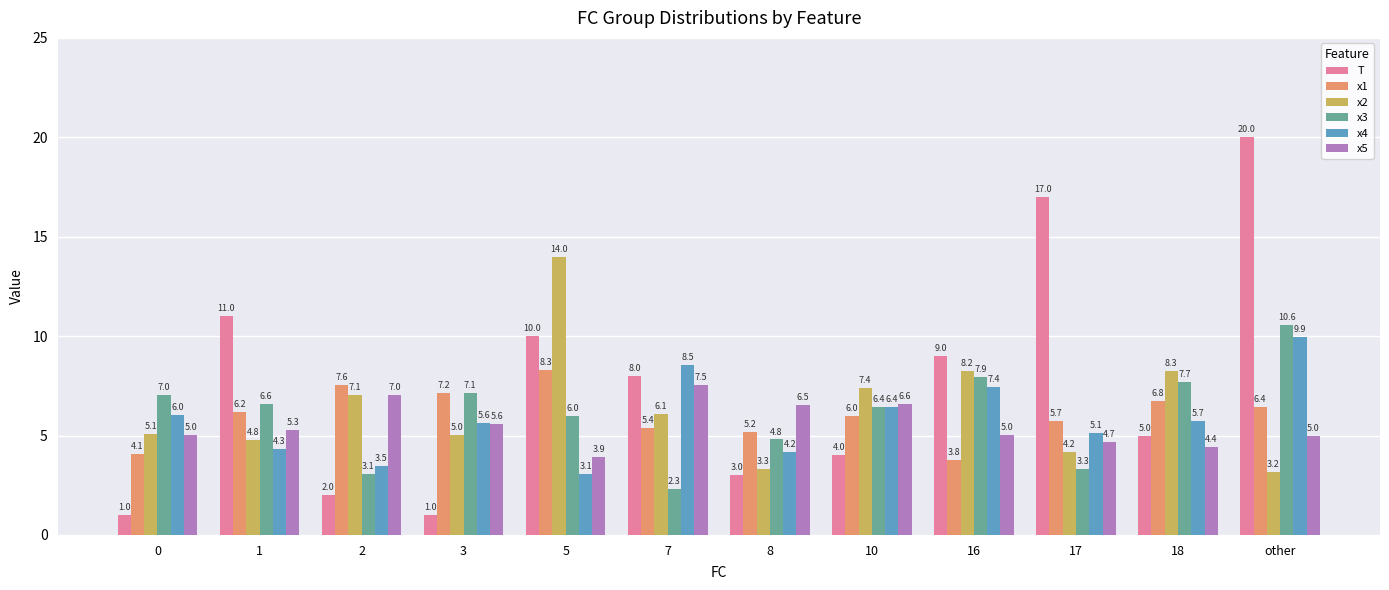

What is the maximum value for x5?

7.5